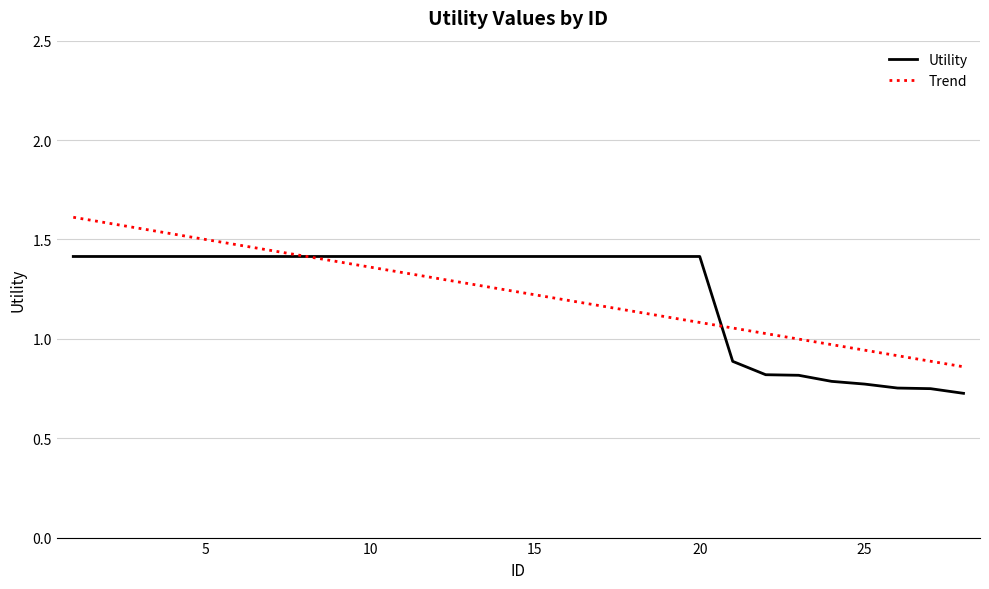

List the labels in order of value, largest first.

1, 2, 3, 4, 5, 6, 7, 8, 9, 10, 11, 12, 13, 14, 15, 16, 17, 18, 19, 20, 21, 22, 23, 24, 25, 26, 27, 28